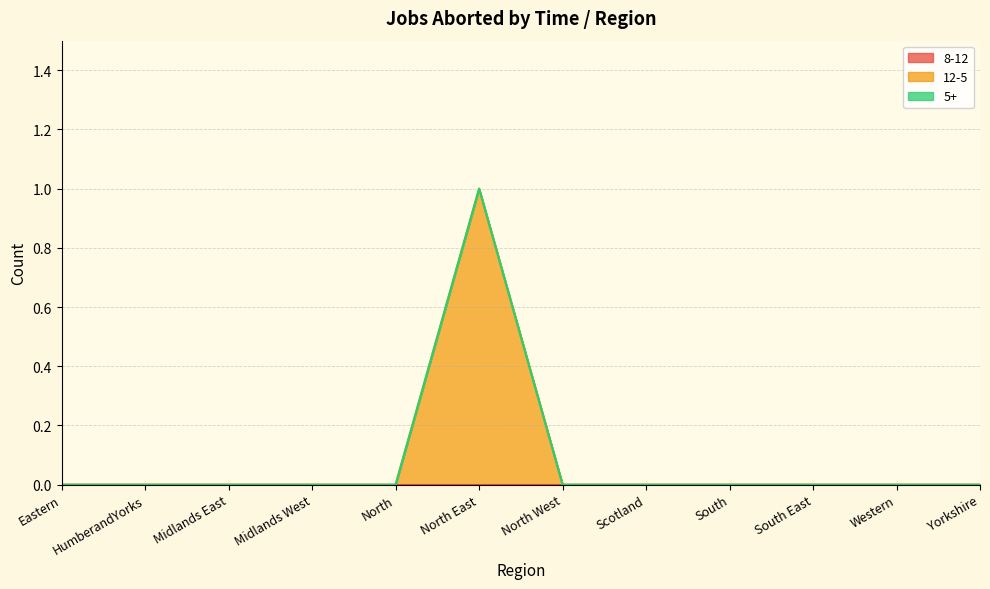

At which label does 8-12 reach its peak?

Eastern